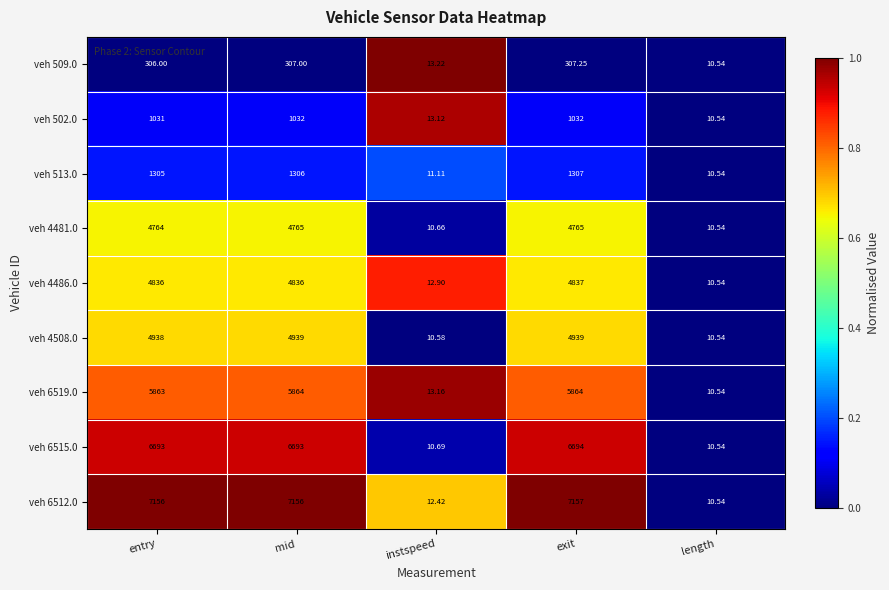

Where is veh 6512.0 nearest to the value 3583?

instspeed